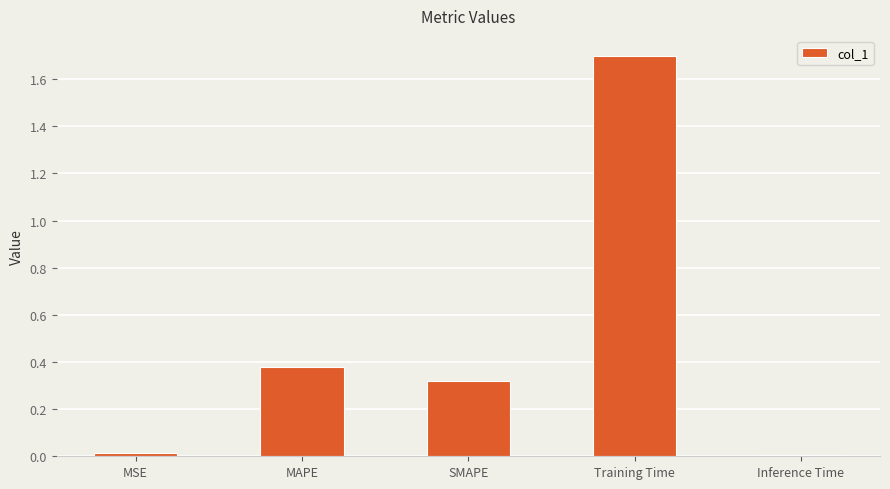

What is the sum of all values?

2.4